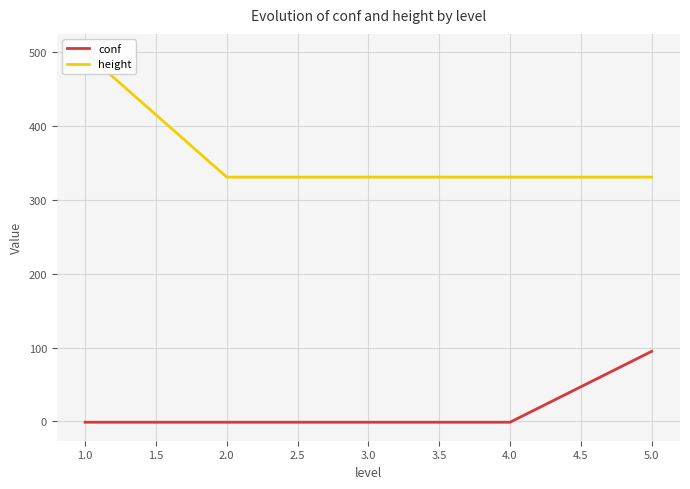

Reading left to right, transcribe all the data shown in this chart.

conf: -1	-1	-1	-1	95
height: 500	331	331	331	331